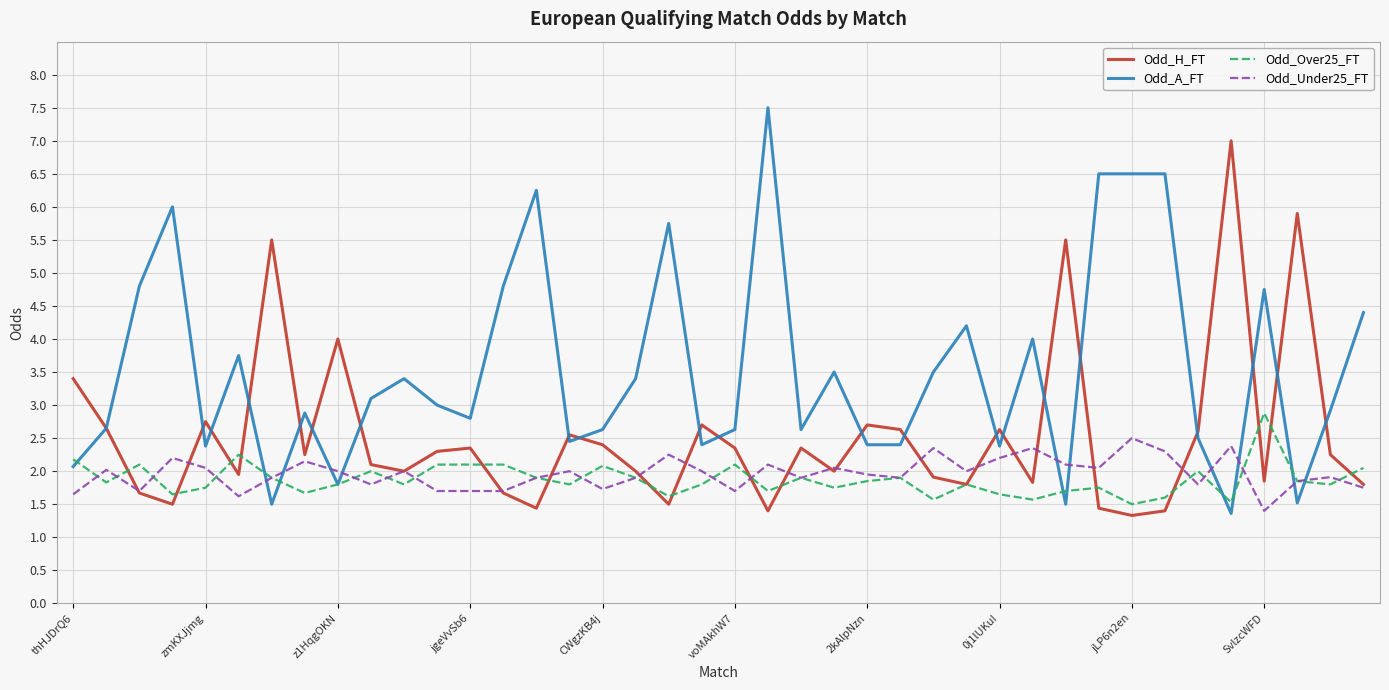

What is the lowest value of the Odd_H_FT series?

1.3